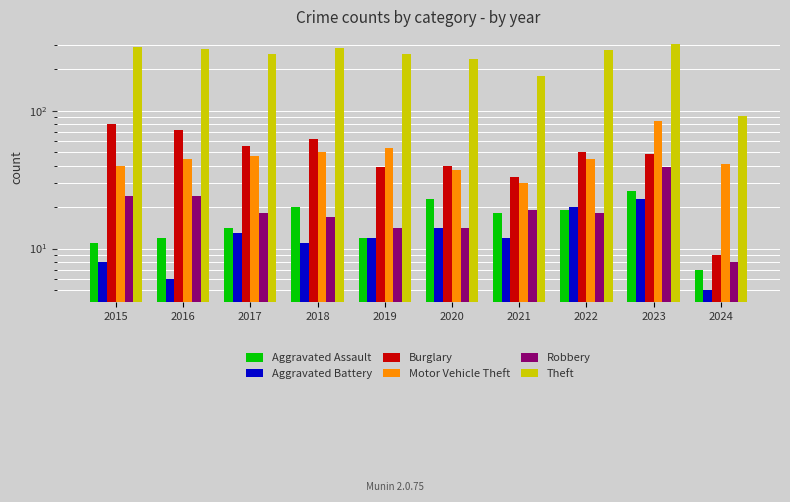

True or false: Aggravated Battery has a value of 2 at 2024.

False